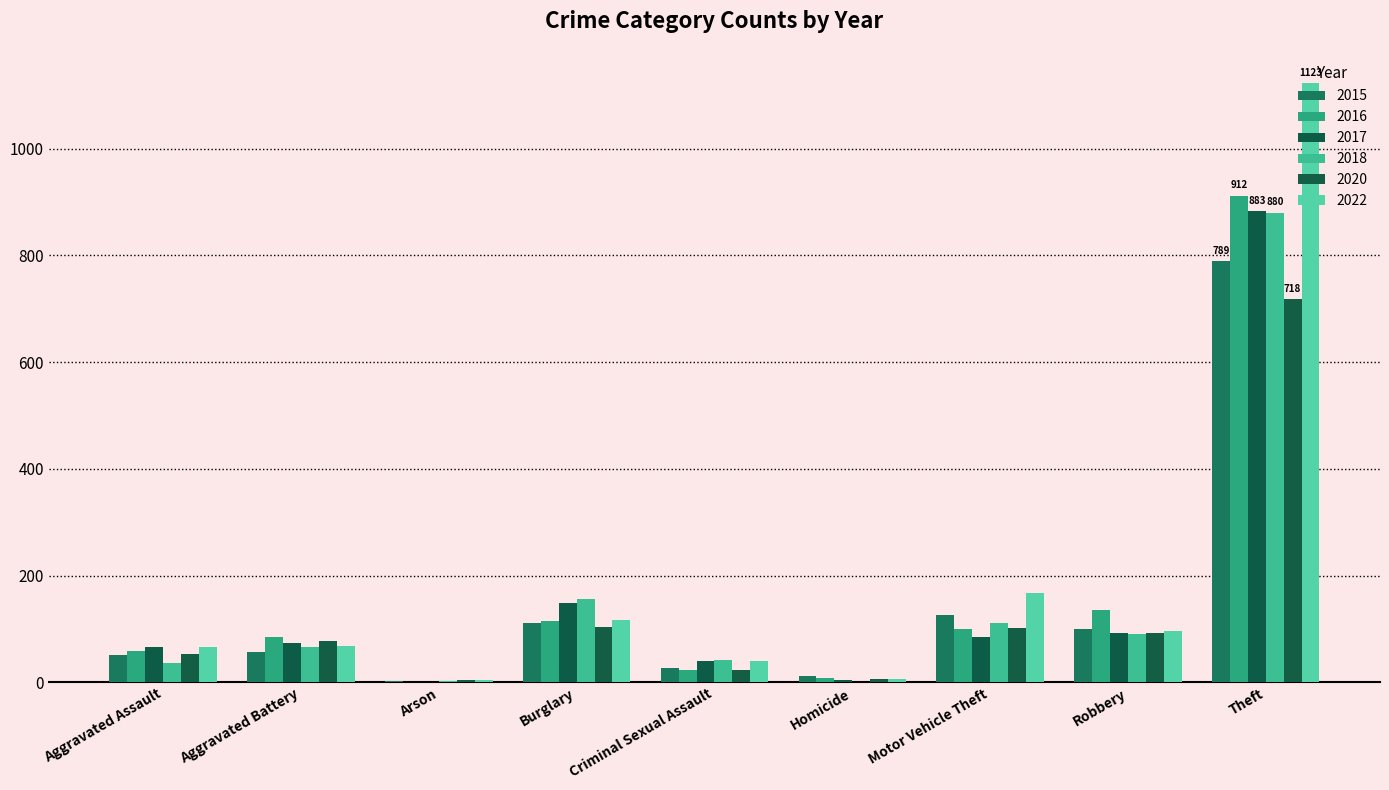

Are the bars horizontal?

No